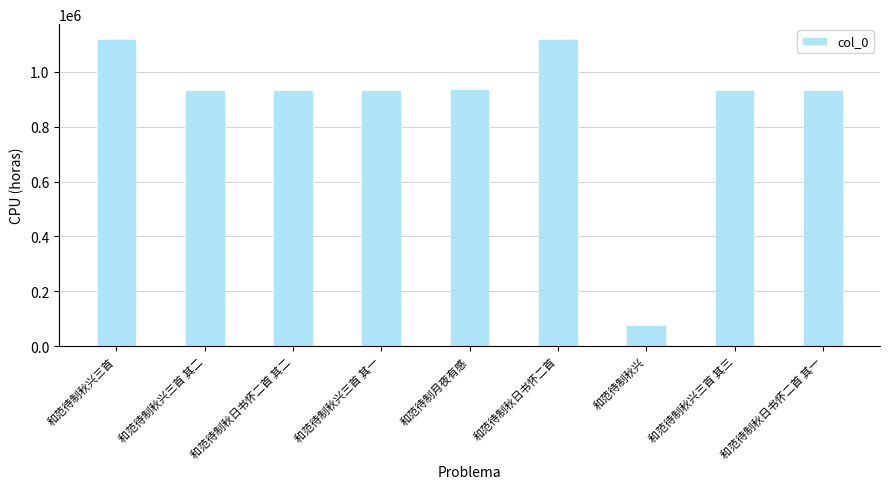

At which label does the data first exceed 932450?

和范待制秋兴三首